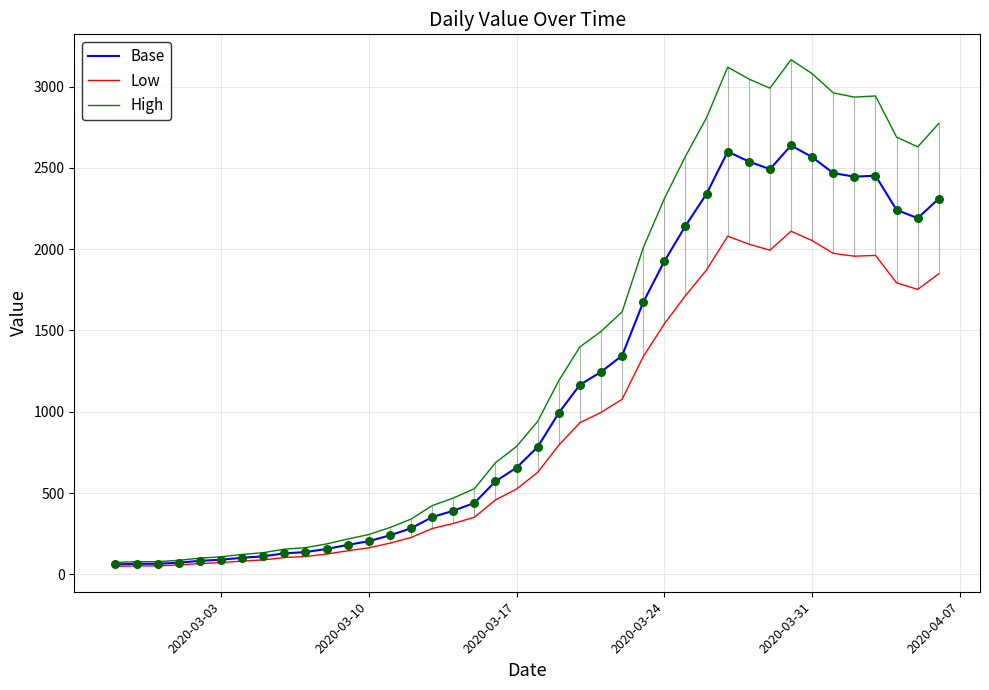

Which series reaches the minimum Y coordinate?

Low